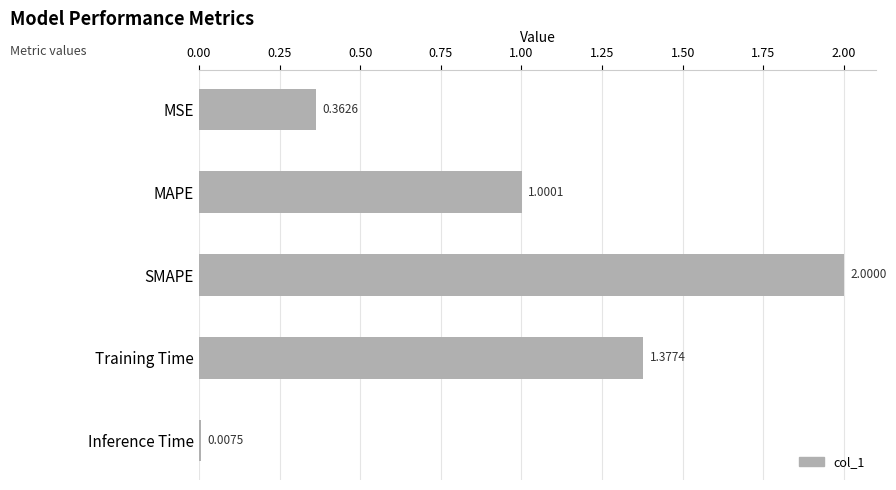

Which category has the highest value across all series?

SMAPE